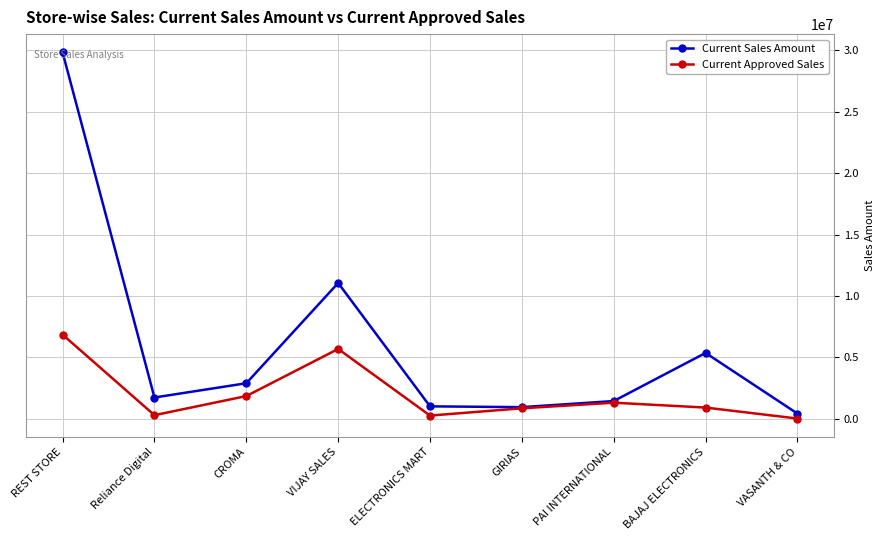

What is the label of the 7th point from the left?

PAI INTERNATIONAL